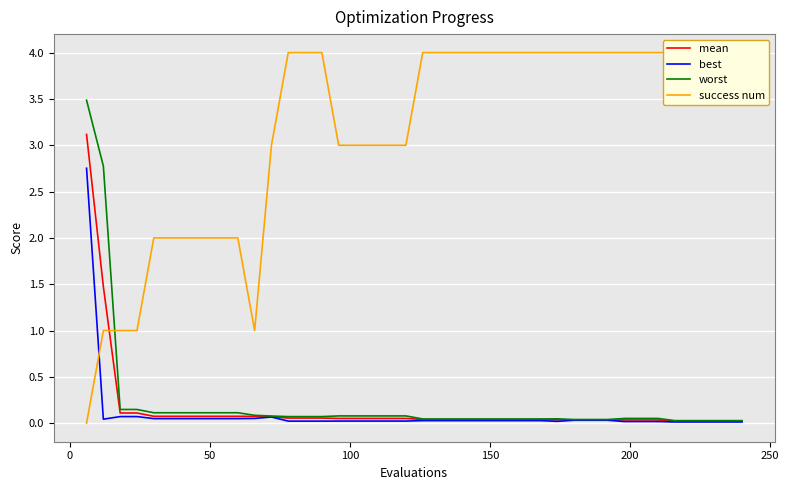

What is the sum of all success num values?

126.0